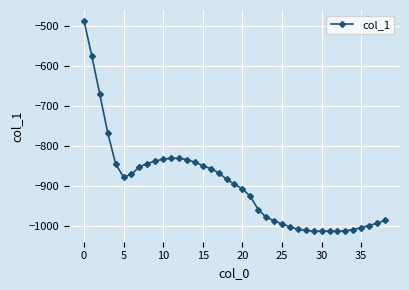

What is the greatest value displayed?

-486